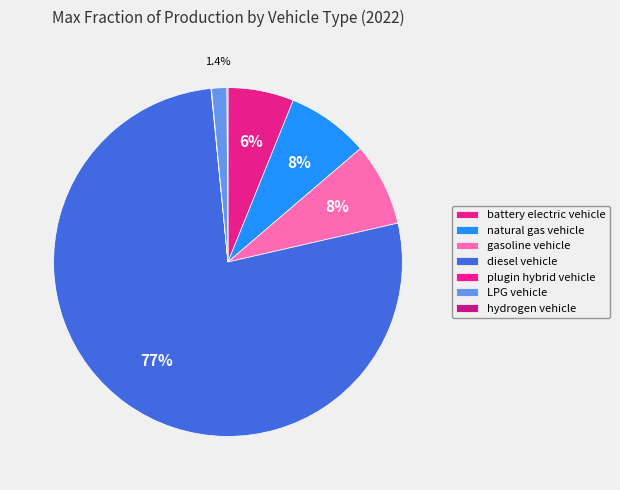

The diesel vehicle slice represents 77% of the pie. True or false?

True